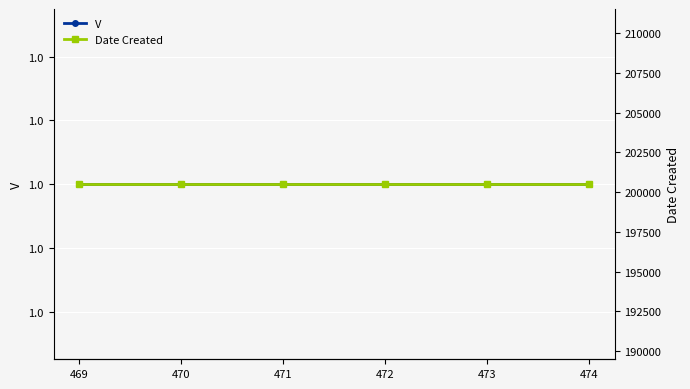

At 473, list the series in order from smallest to largest.

V, Date Created